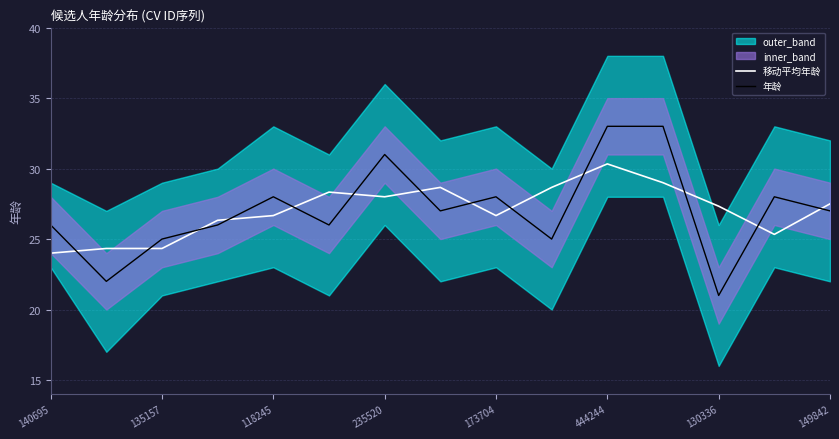

What is the label of the 4th point from the right?

11